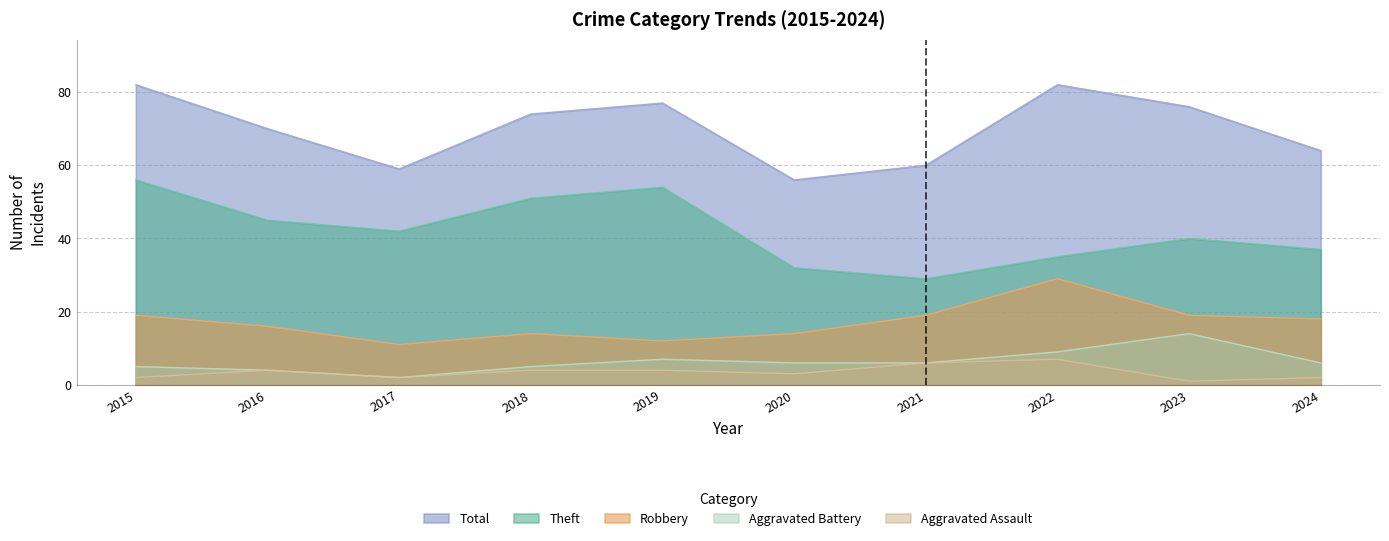

At which label does Theft first exceed 42?

2015